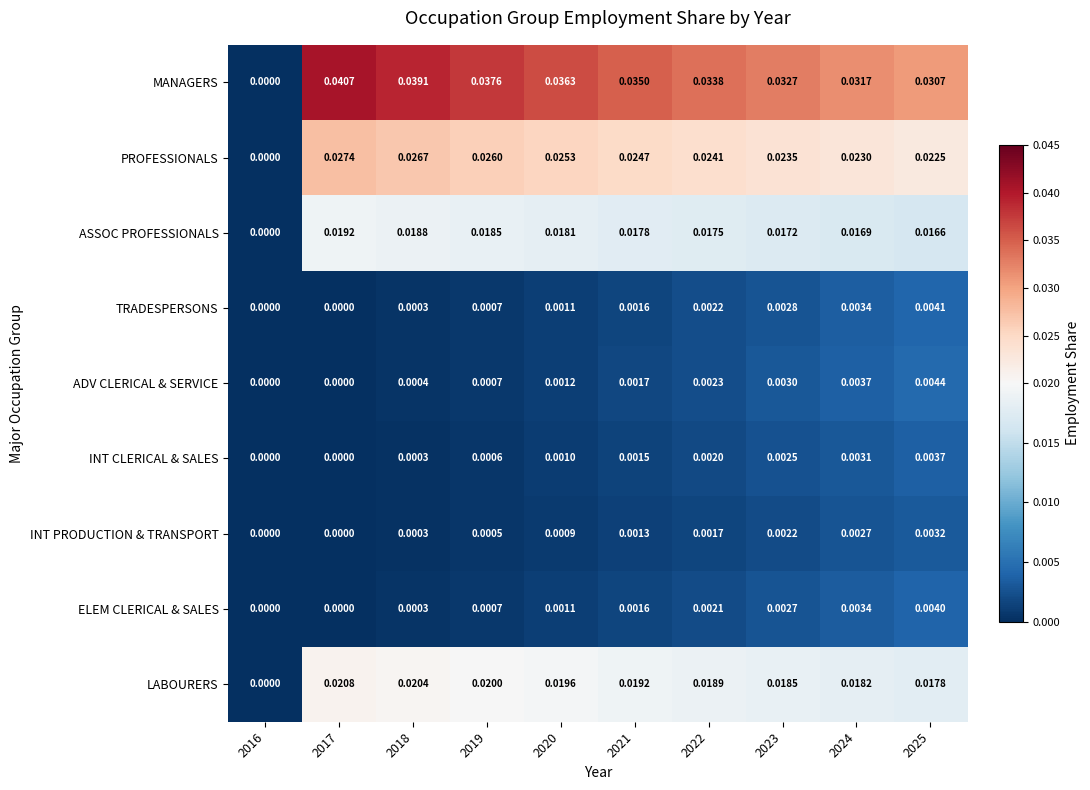

Rank the series by their maximum value, from highest to lowest.

MANAGERS, PROFESSIONALS, LABOURERS, ASSOC PROFESSIONALS, ADV CLERICAL & SERVICE, TRADESPERSONS, ELEM CLERICAL & SALES, INT CLERICAL & SALES, INT PRODUCTION & TRANSPORT